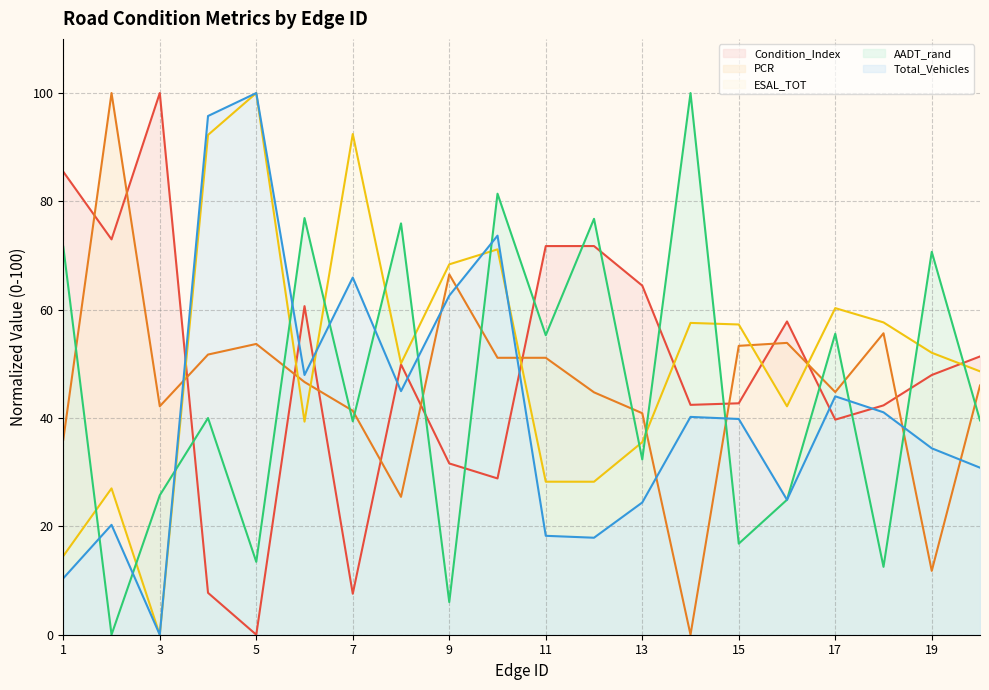

Which has a higher value, 4 or 1?

1